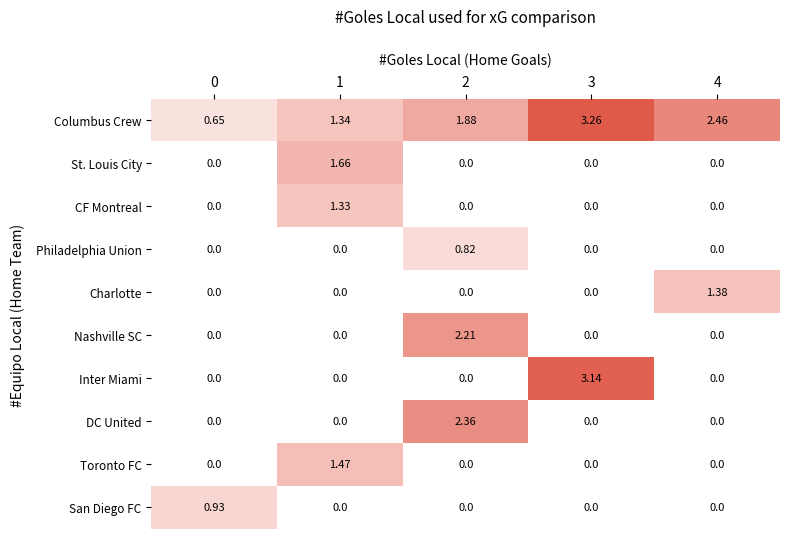

List the series in order of their peak value, lowest first.

Philadelphia Union, San Diego FC, CF Montreal, Charlotte, Toronto FC, St. Louis City, Nashville SC, DC United, Inter Miami, Columbus Crew